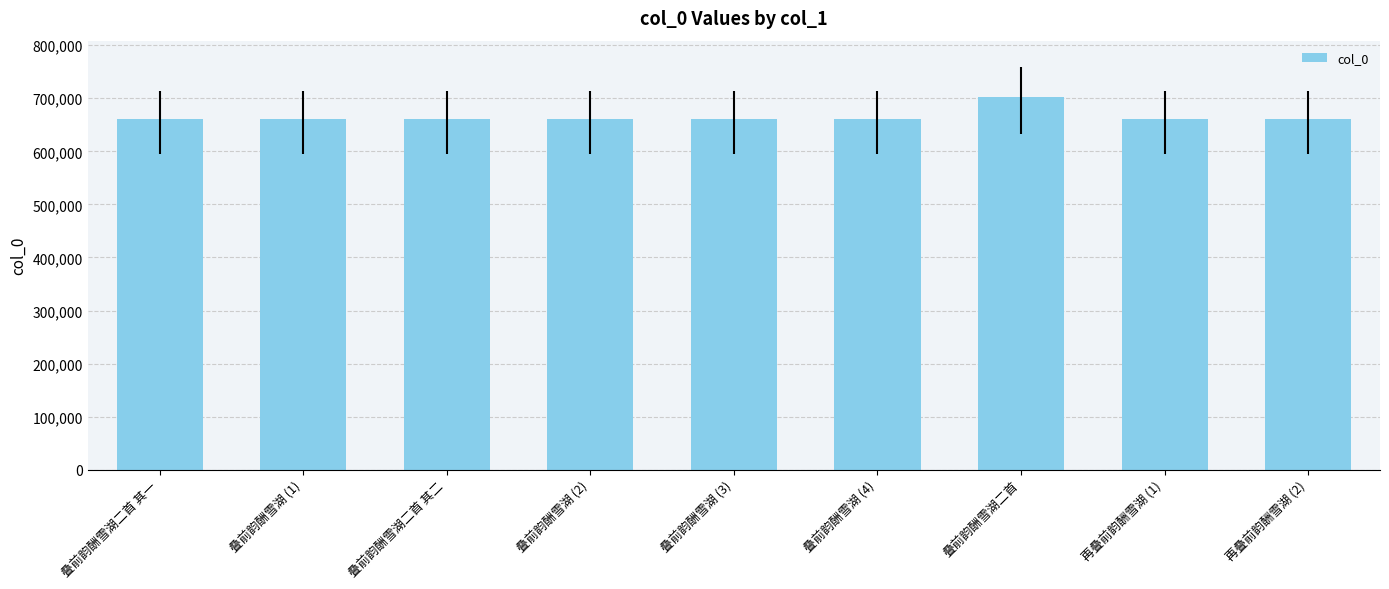

Is it true that the value at 叠前韵酬雪湖二首 is 703016?

True